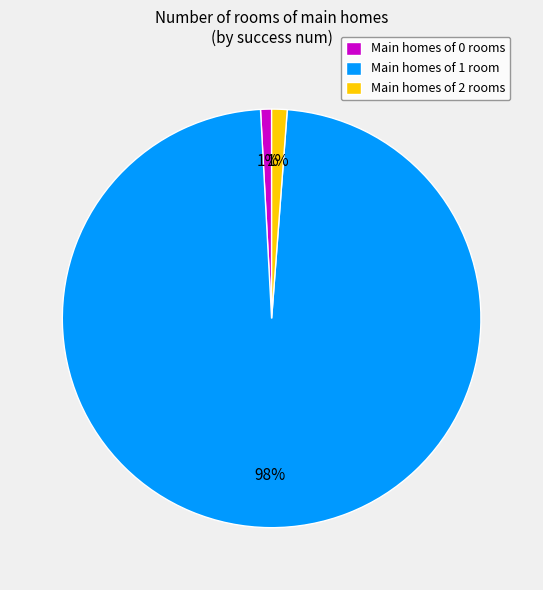

To the nearest percent, what portion does Main homes of 2 rooms represent?

1%